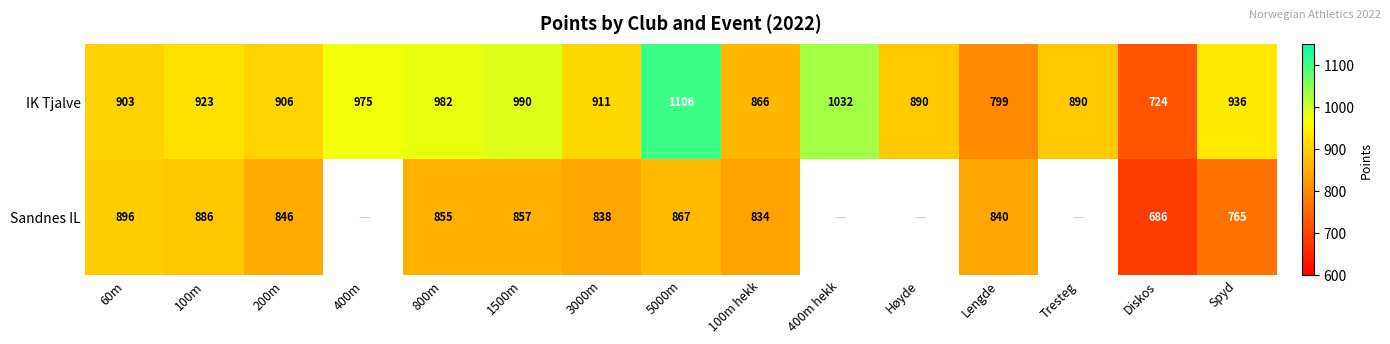

At 60m, list the series in order from largest to smallest.

IK Tjalve, Sandnes IL